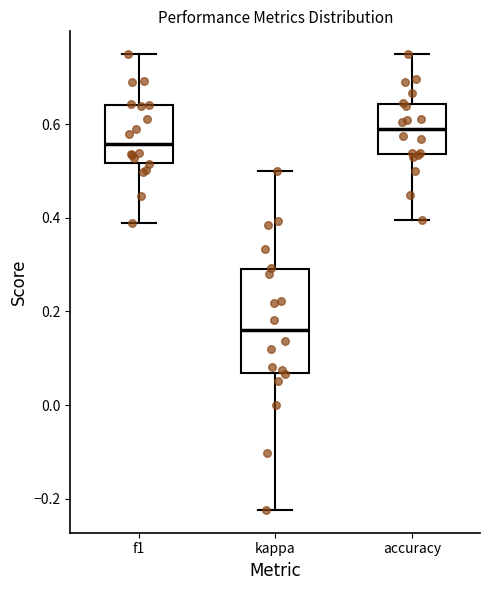

Which box's median line is the highest?

accuracy